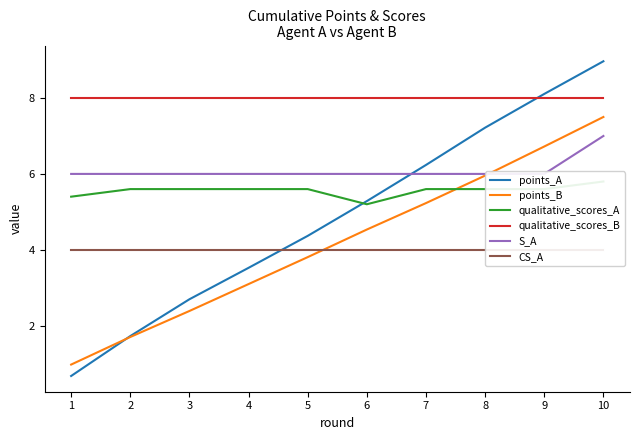

After their last crossing, which series has the higher values: points_A or qualitative_scores_A?

points_A